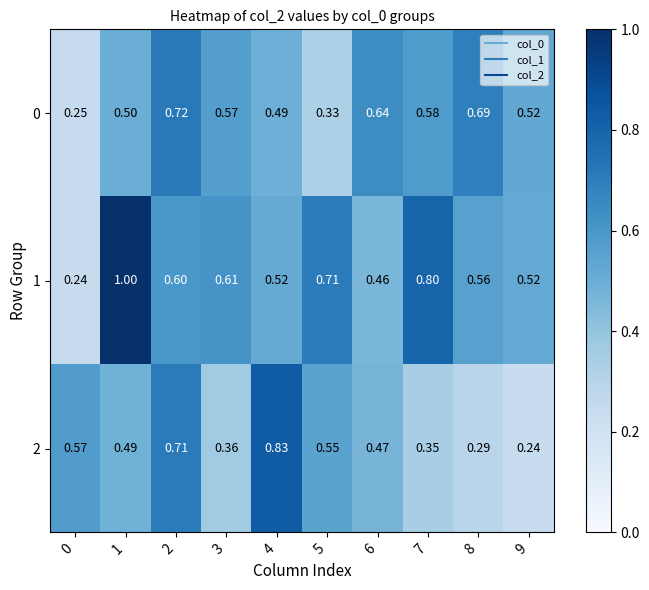

How many distinct data groups are displayed?

3